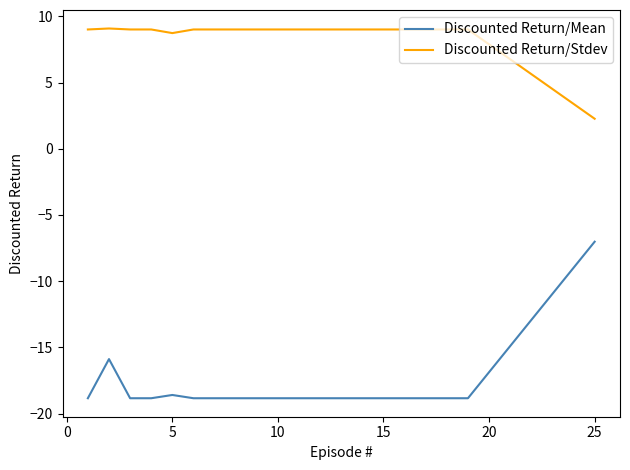

What are all the series names shown in the legend?

Discounted Return/Mean, Discounted Return/Stdev